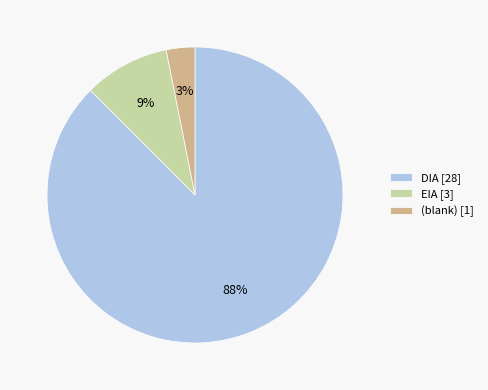

Does any single category account for the majority?

Yes